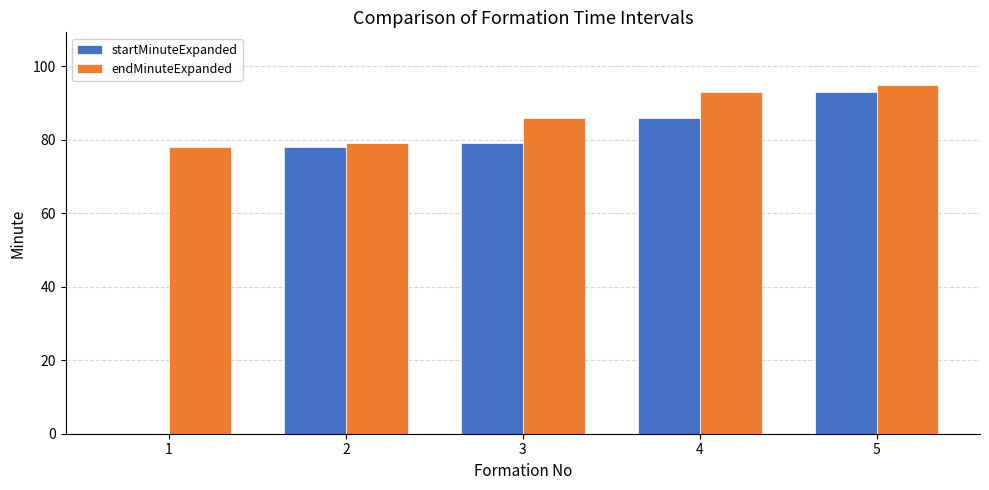

Which series has the largest total across all categories?

endMinuteExpanded